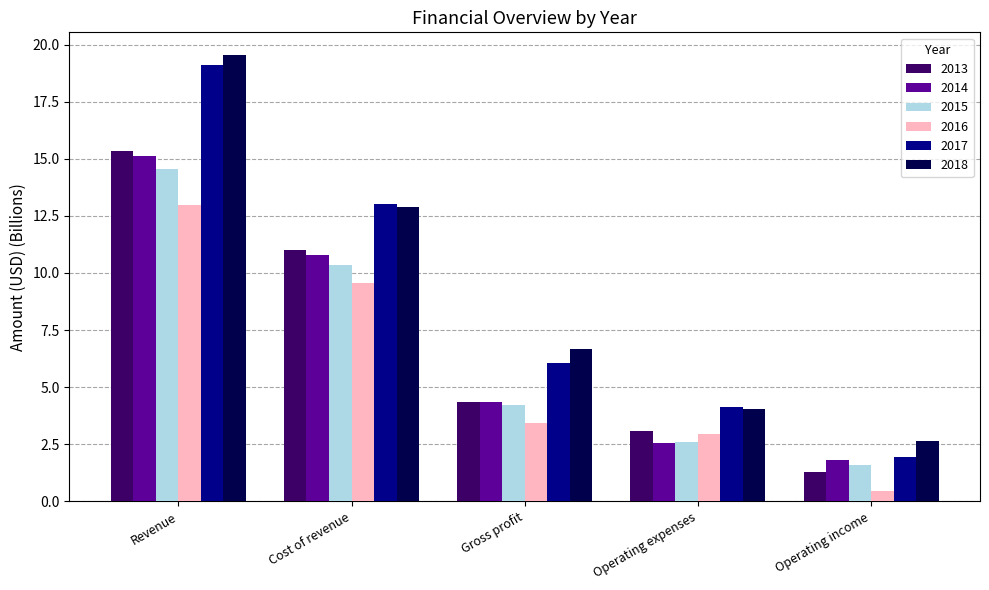

True or false: 2017 has a value of 4.4 at Cost of revenue.

False